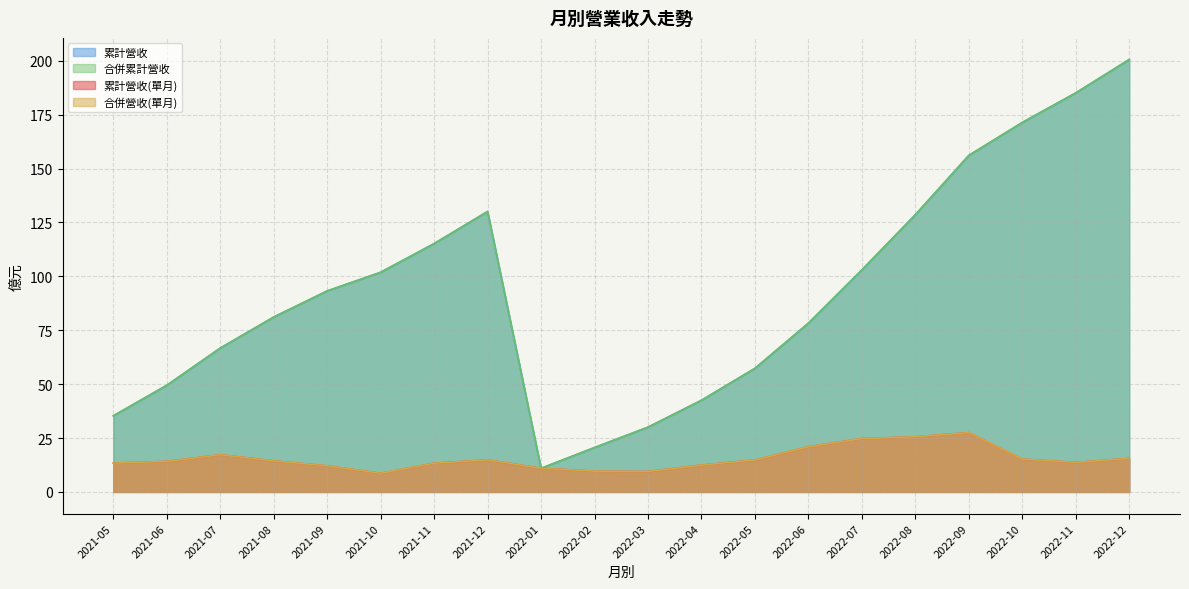

At which label does 合併營收(單月) reach its minimum?

2021-10